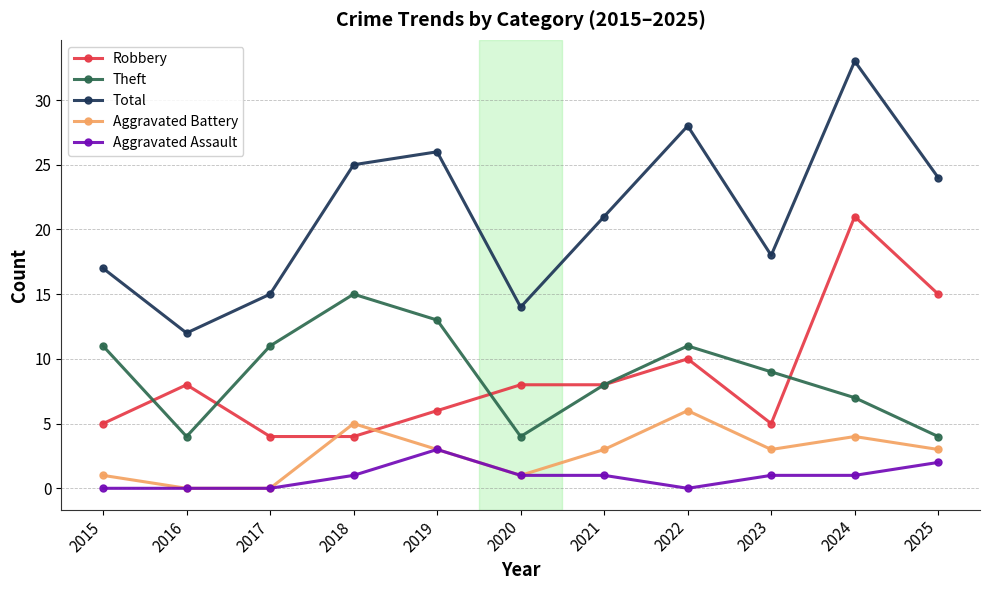

What is the average value of the Aggravated Assault series?

1